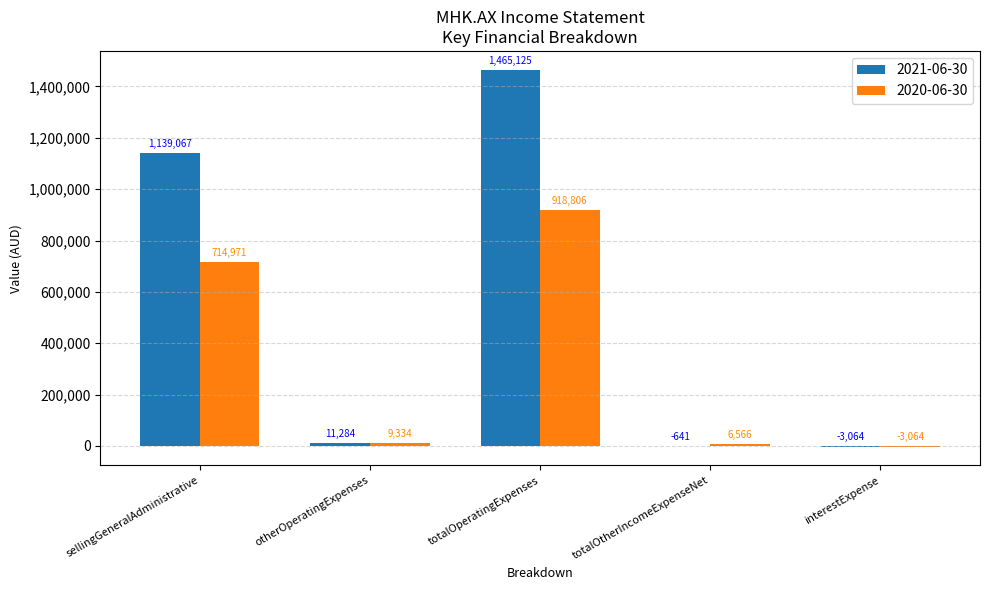

What is the sum of all 2021-06-30 values?

2611771